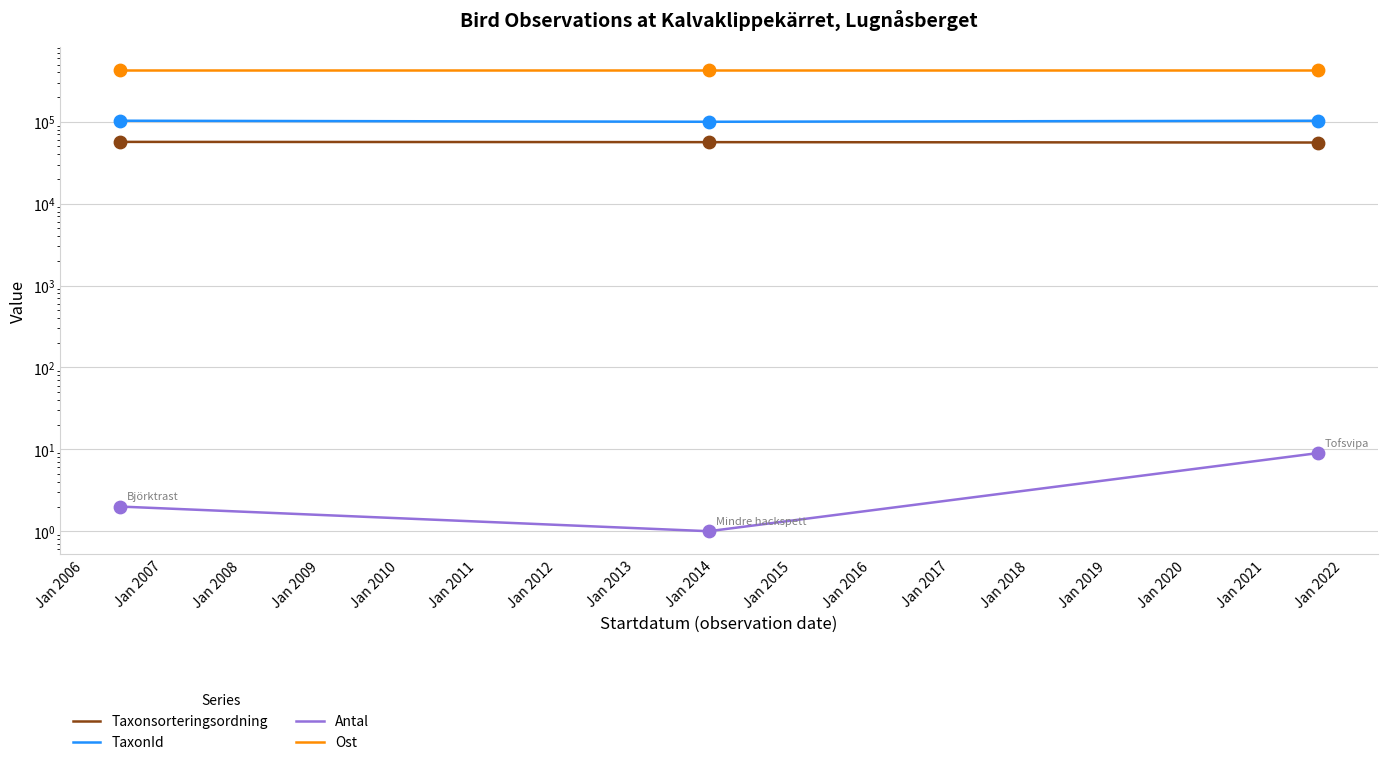

What are all the series names shown in the legend?

Taxonsorteringsordning, TaxonId, Antal, Ost